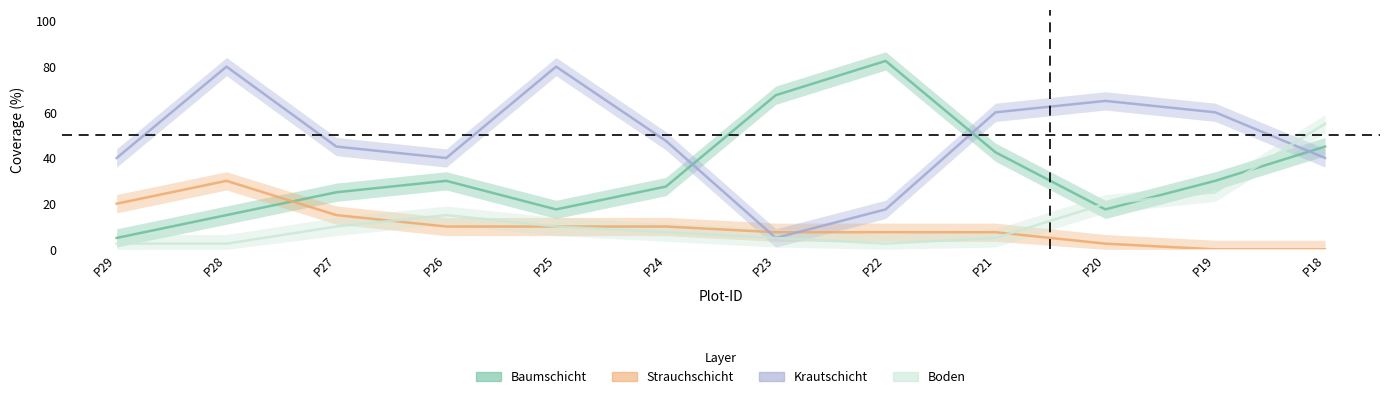

What are all the series names shown in the legend?

Baumschicht, Strauchschicht, Krautschicht, Boden